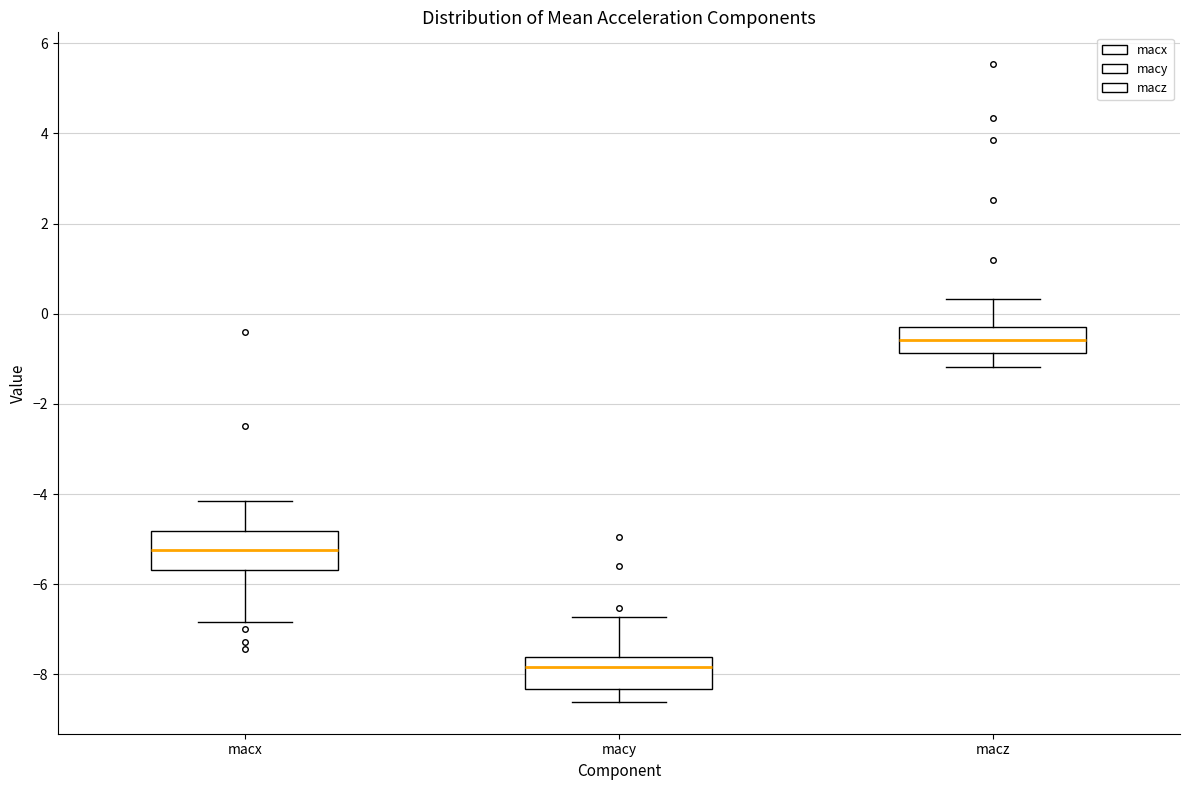

Reading left to right, read every box against the y-axis: the position of its median line, the range the box covers, and the ends of its whiskers. The values are not printed on the chart, so give them approximately, as read against the axis.

macx: median -5.2, box -5.6 to -4.8, whiskers -6.8 to -4.2
macy: median -7.8, box -8.4 to -7.6, whiskers -8.6 to -6.8
macz: median -0.6, box -0.8 to -0.2, whiskers -1.2 to 0.4